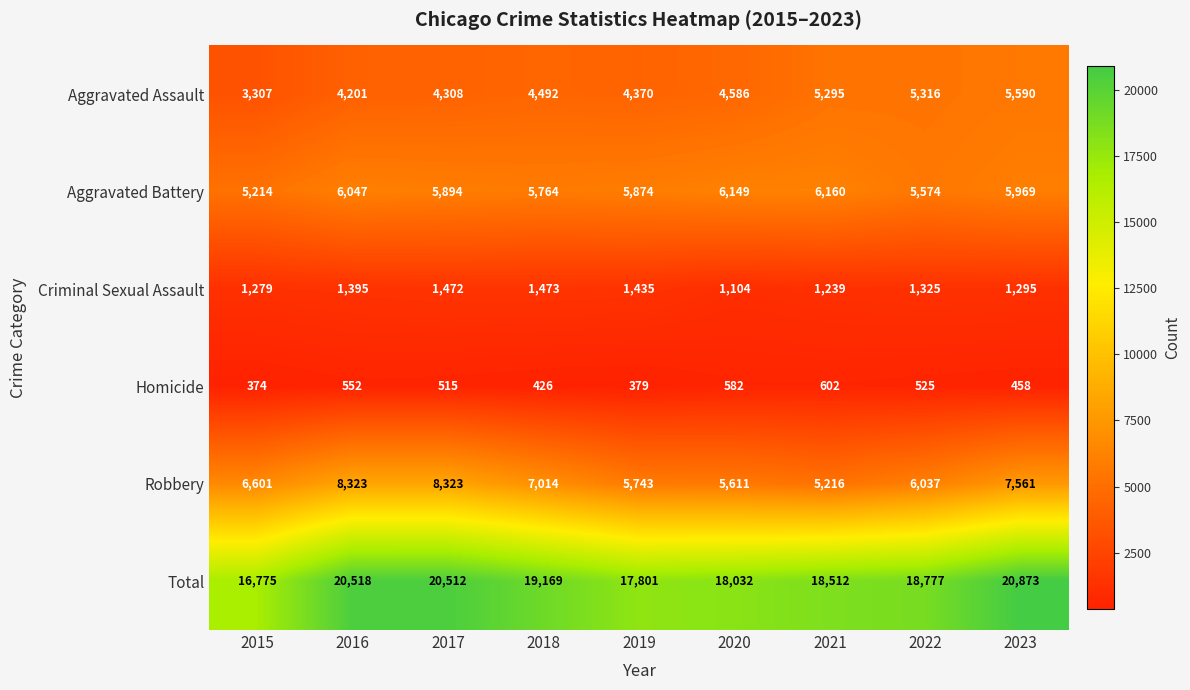

At which category is the sum across all series the highest?

2023